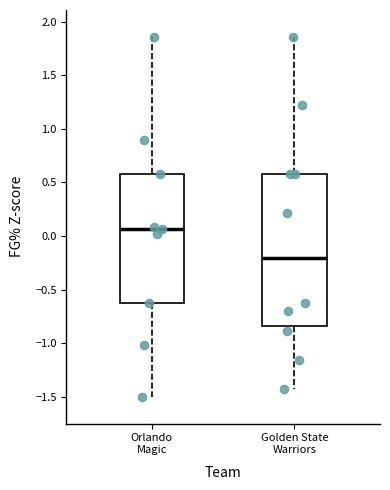

Which box's median line is the highest?

Orlando Magic